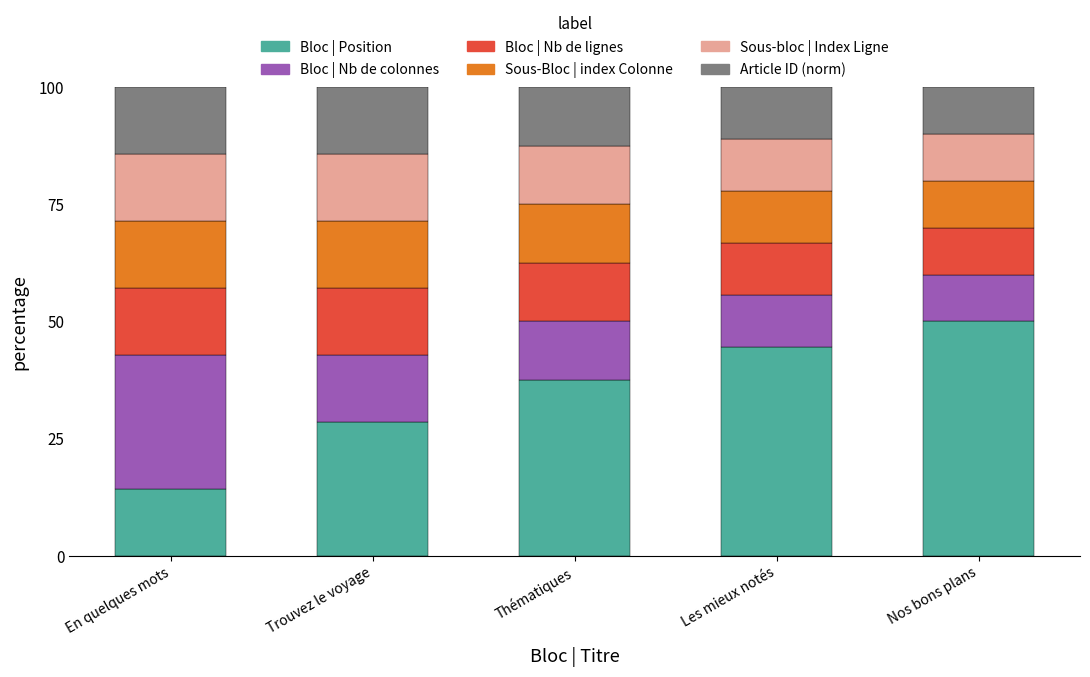

What is the maximum value for Bloc | Position?

50.0